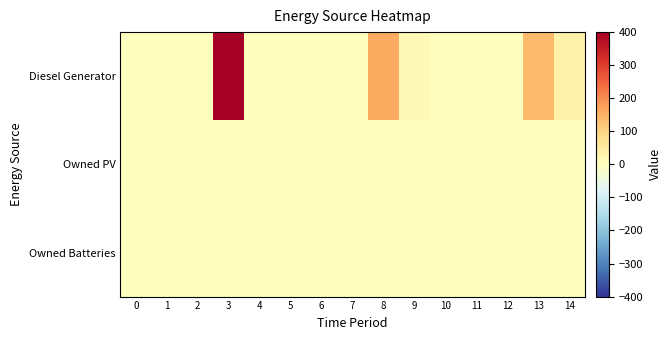

At which category is the sum across all series the highest?

3